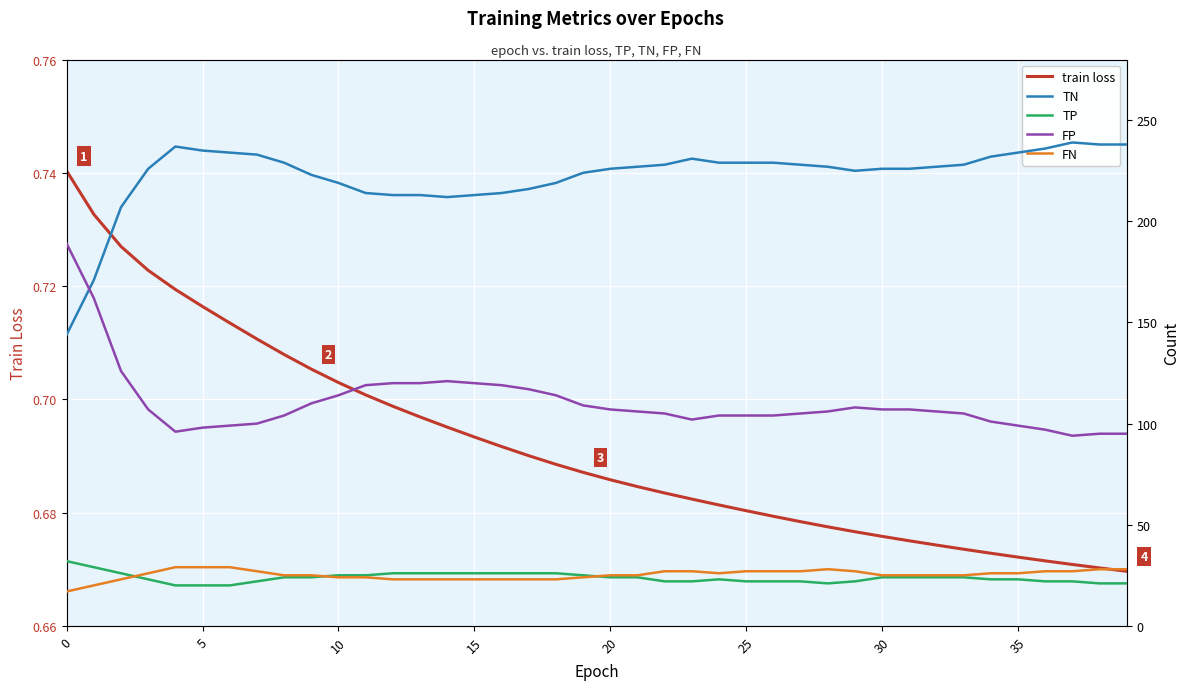

What is the total value across all series at 30?

382.7